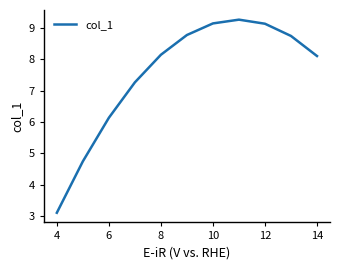

What is the greatest value displayed?

9.3